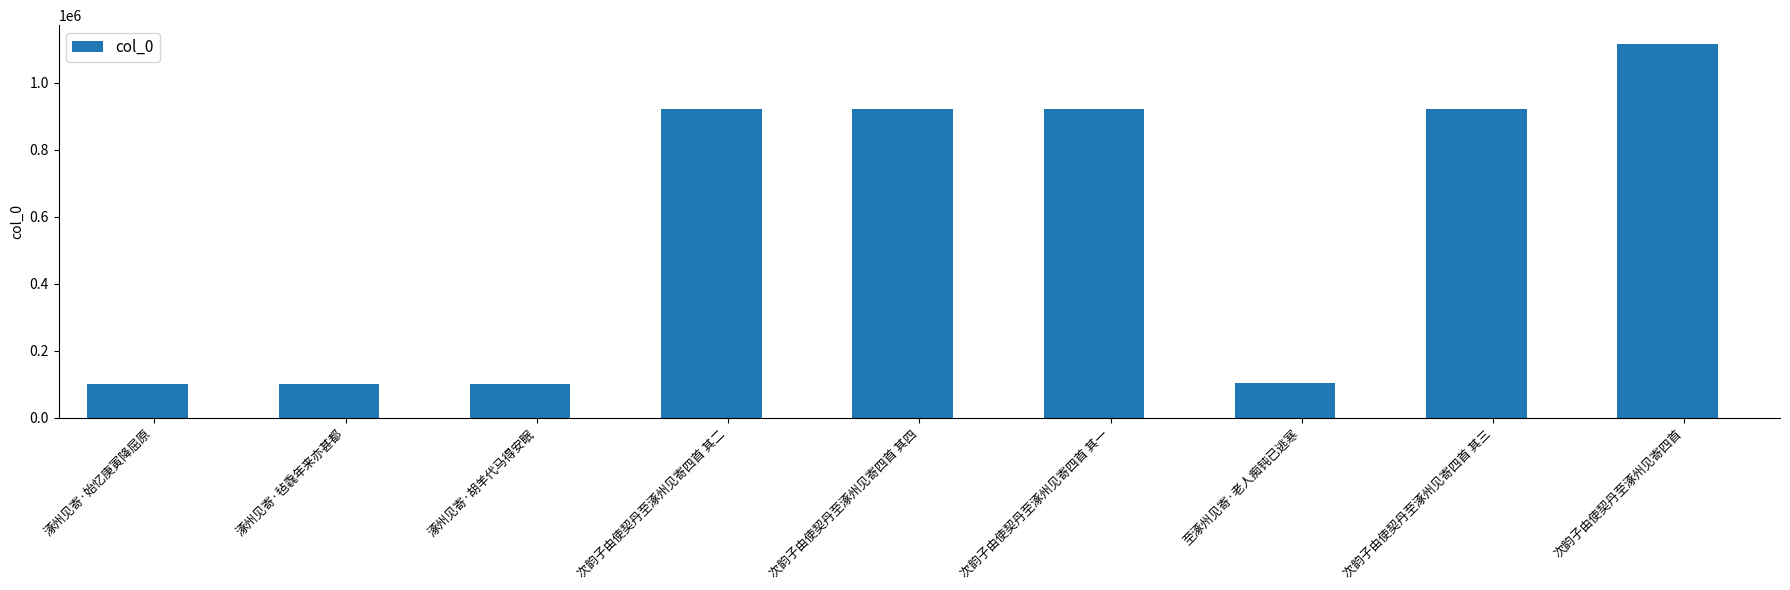

What is the change in value from 涿州见寄·毡毳年来亦甚都 to 次韵子由使契丹至涿州见寄四首 其二?

+821000